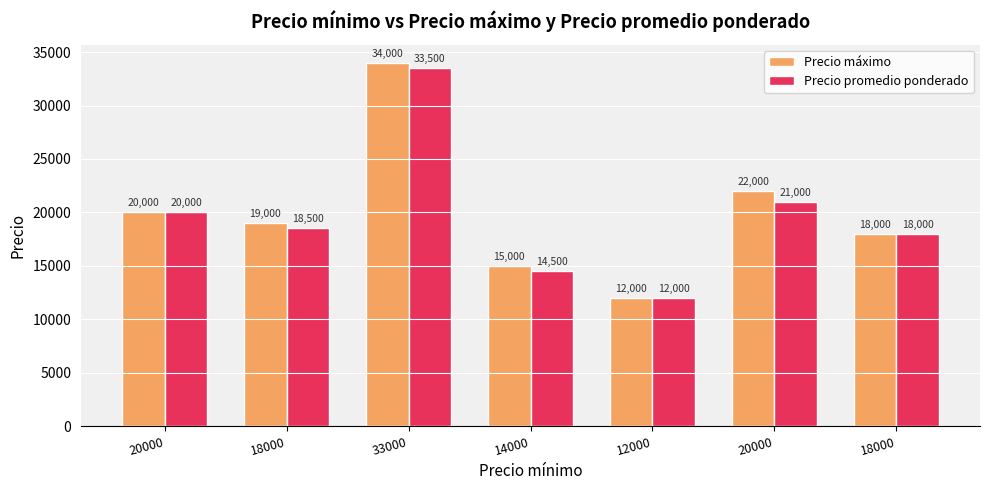

What is the minimum value shown in the chart?

12000